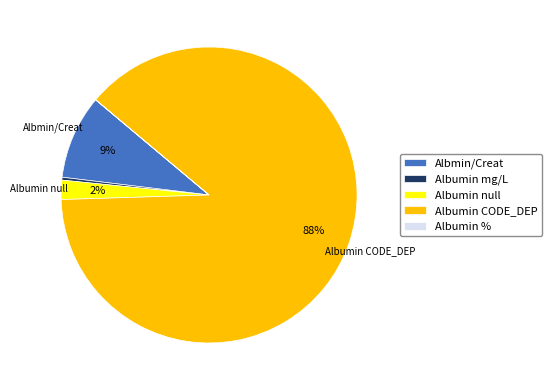

Is it true that Albumin mg/L is 0% of the pie?

True